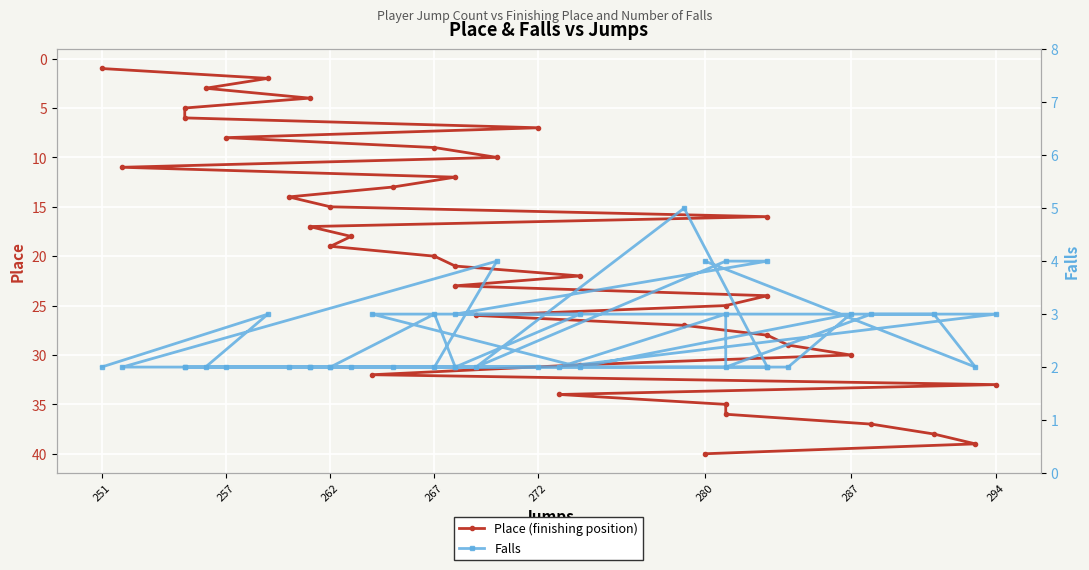

Rank the series by their maximum value, from highest to lowest.

Place (finishing position), Falls